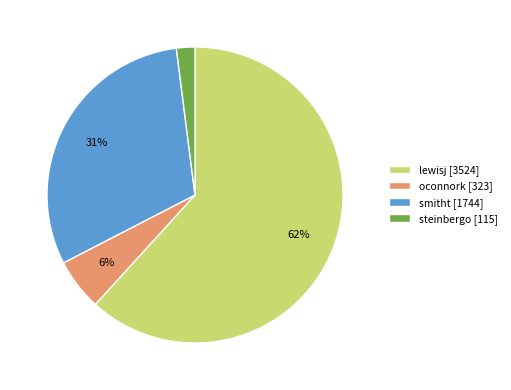

To the nearest percent, what portion does smitht represent?

31%